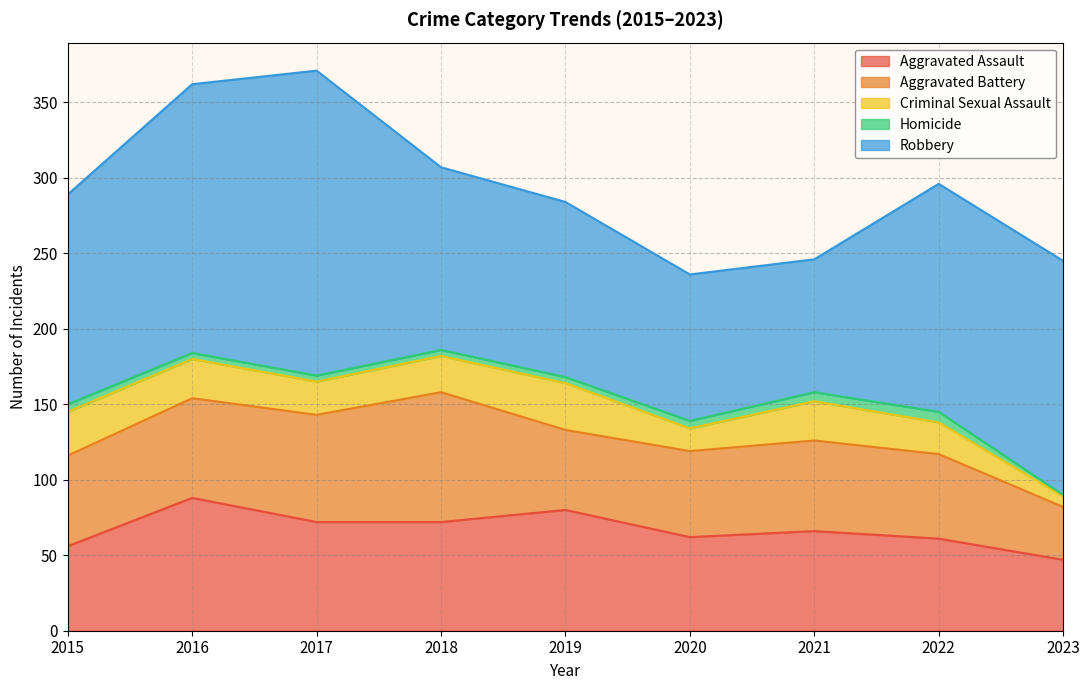

What is the difference between the second highest and minimum values in the Aggravated Battery series?

36